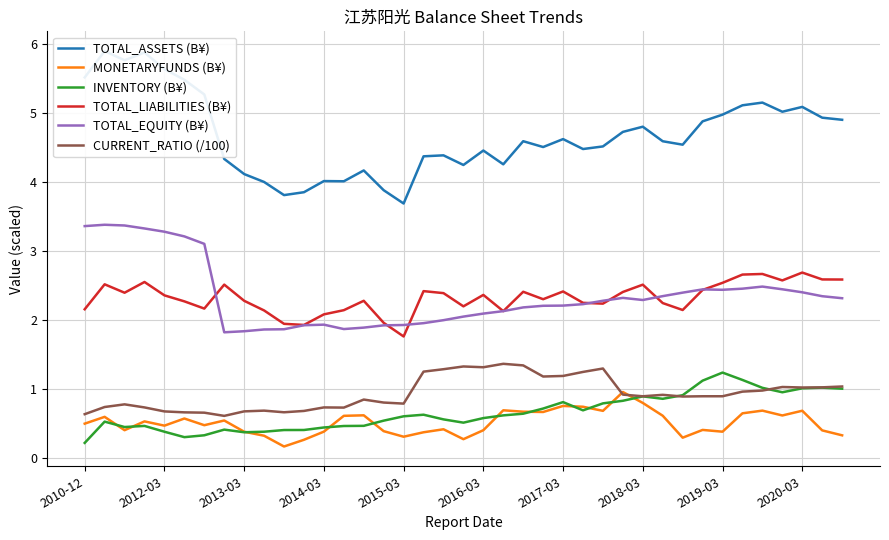

How many values in the TOTAL_EQUITY (B¥) series exceed 2?

27